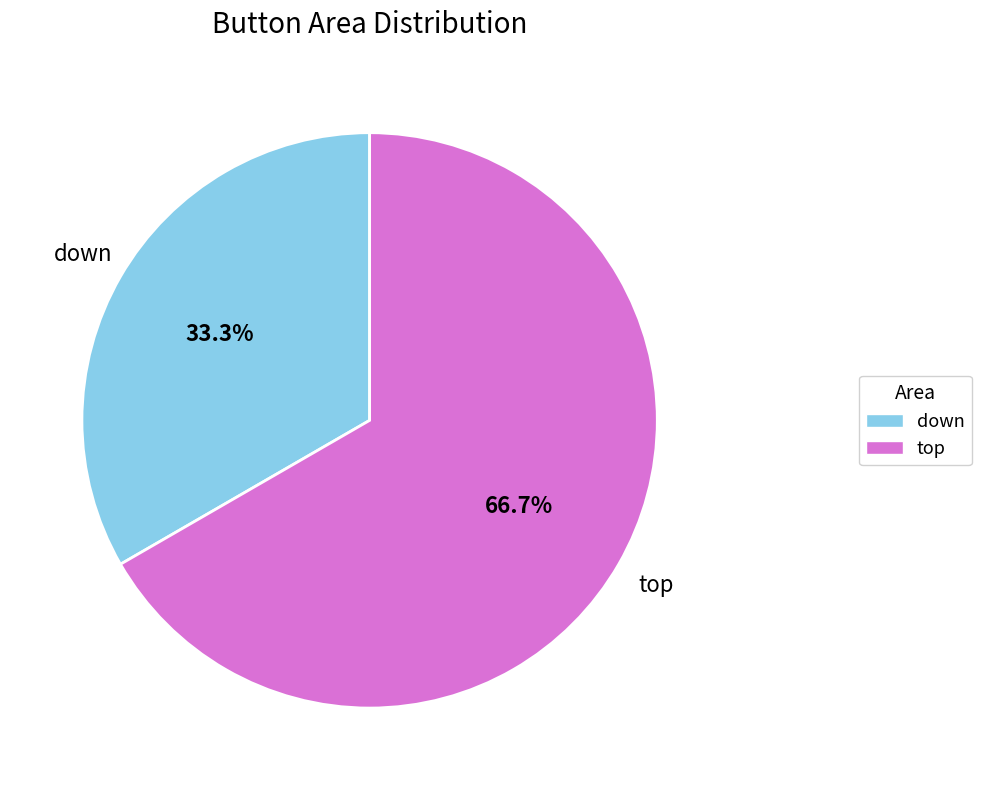

How many slices are in this pie chart?

2